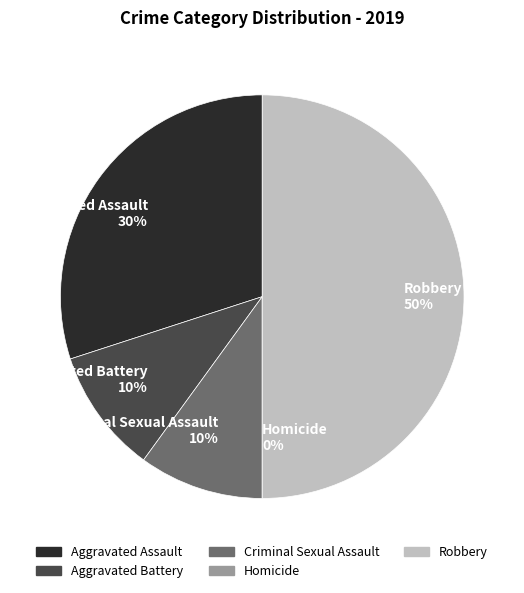

Is there a majority slice in this chart?

No